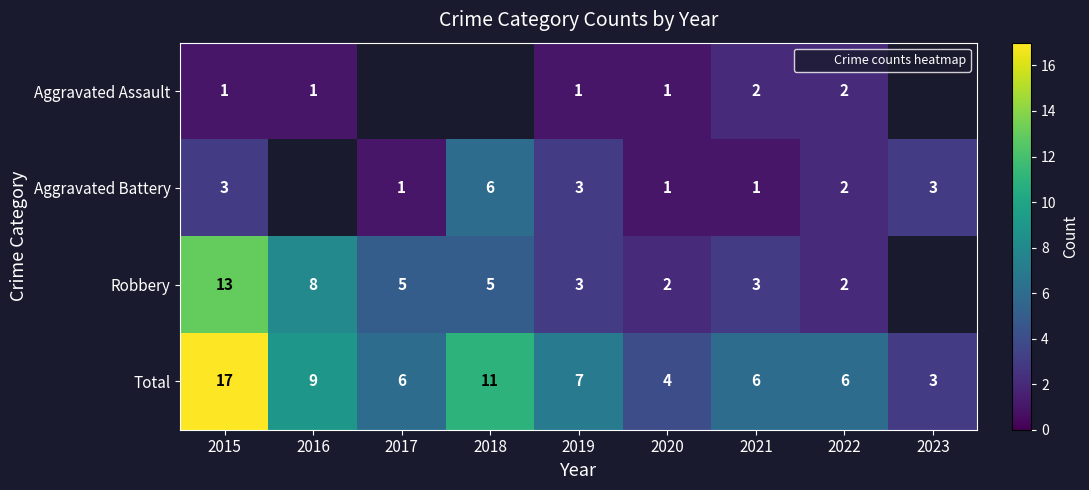

How many distinct data groups are displayed?

4